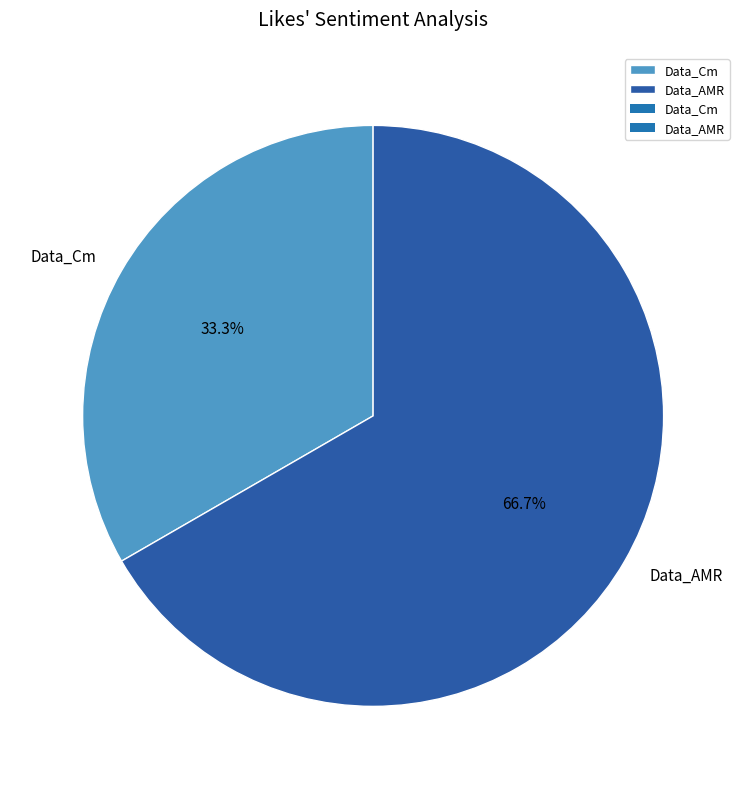

To the nearest percent, what is the combined percentage of Data_Cm and Data_AMR?

100%